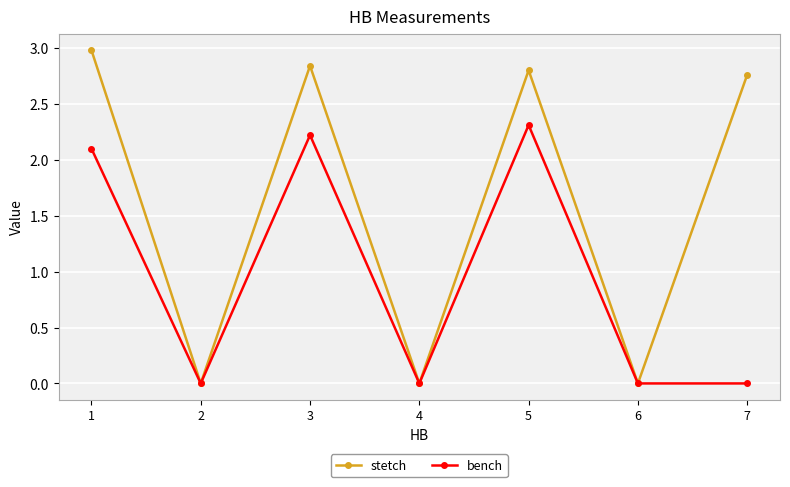

What is the greatest value displayed?

3.0